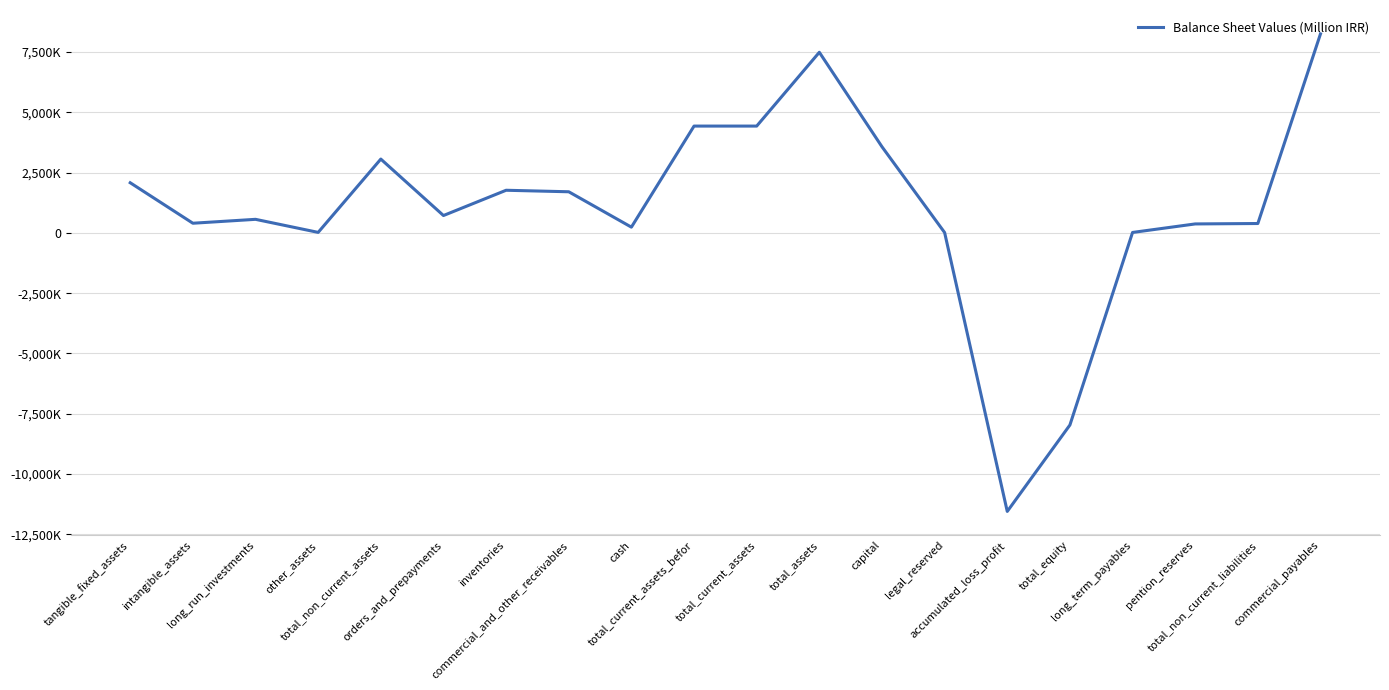

Is this an area chart (filled region under the line)?

No